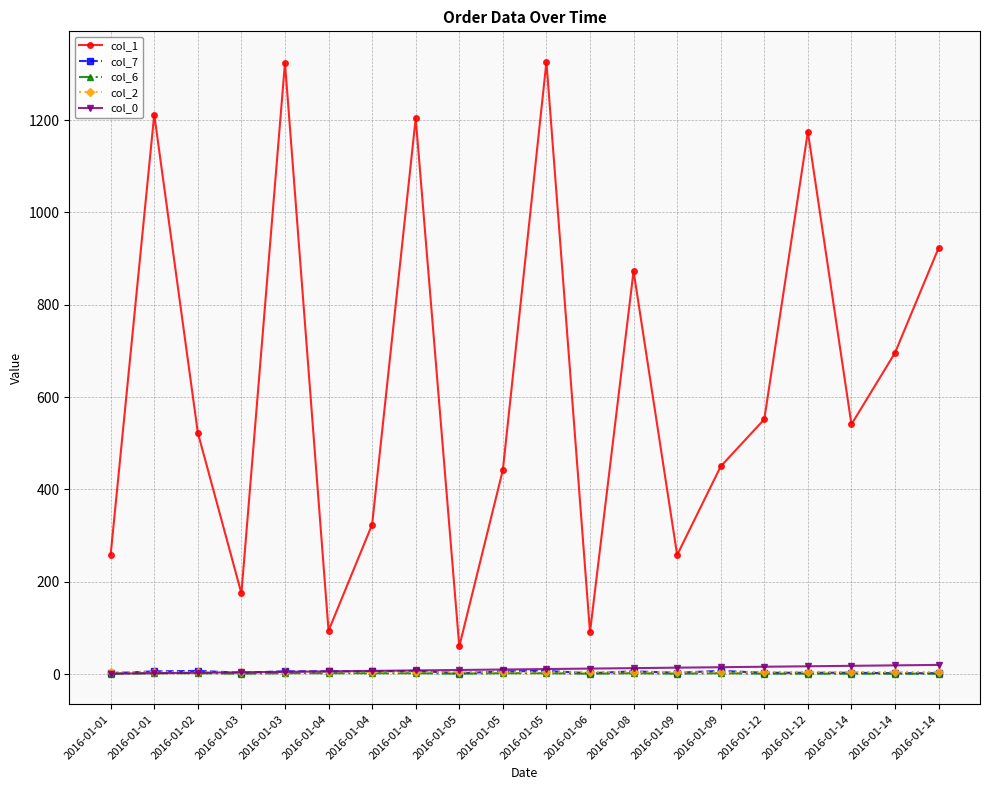

How many lines are shown in the chart?

5